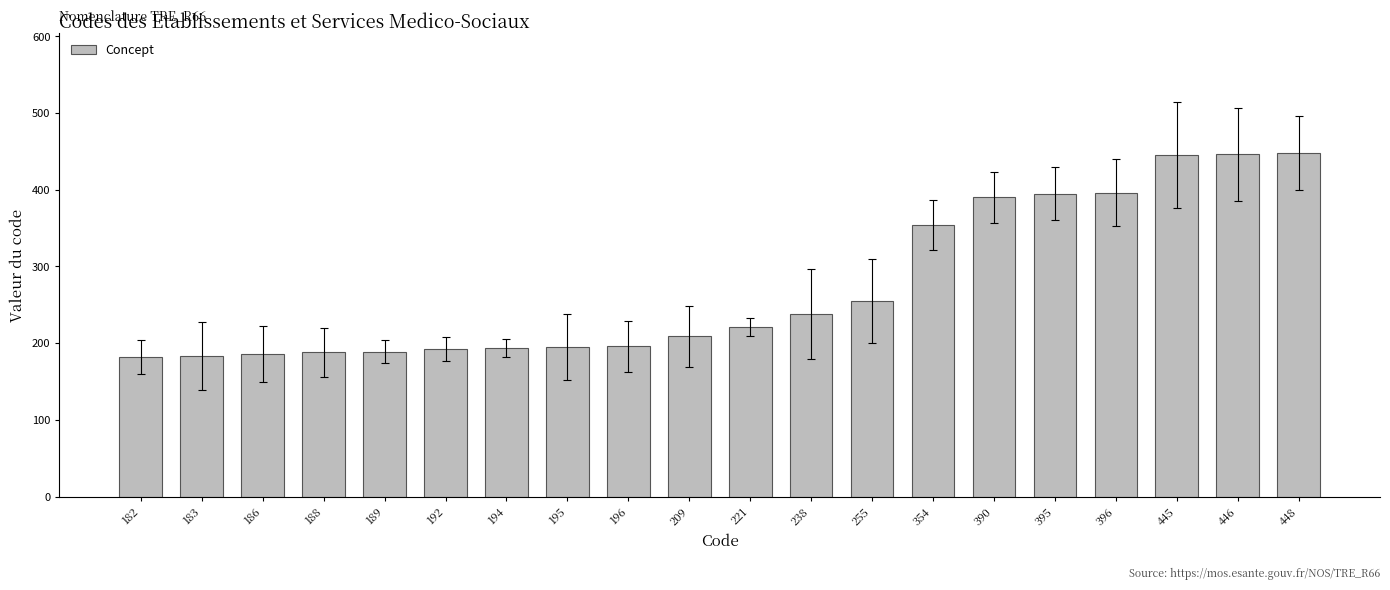

What is the difference between the second highest and second lowest values?

263